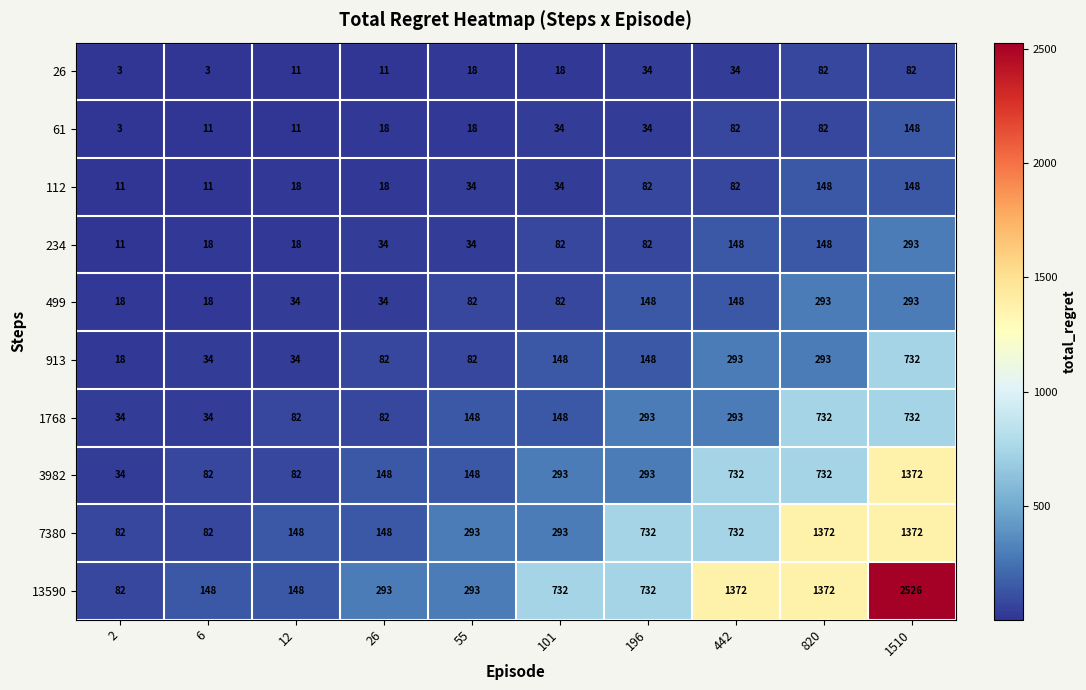

How many data points in 3982 are less than 293?

5